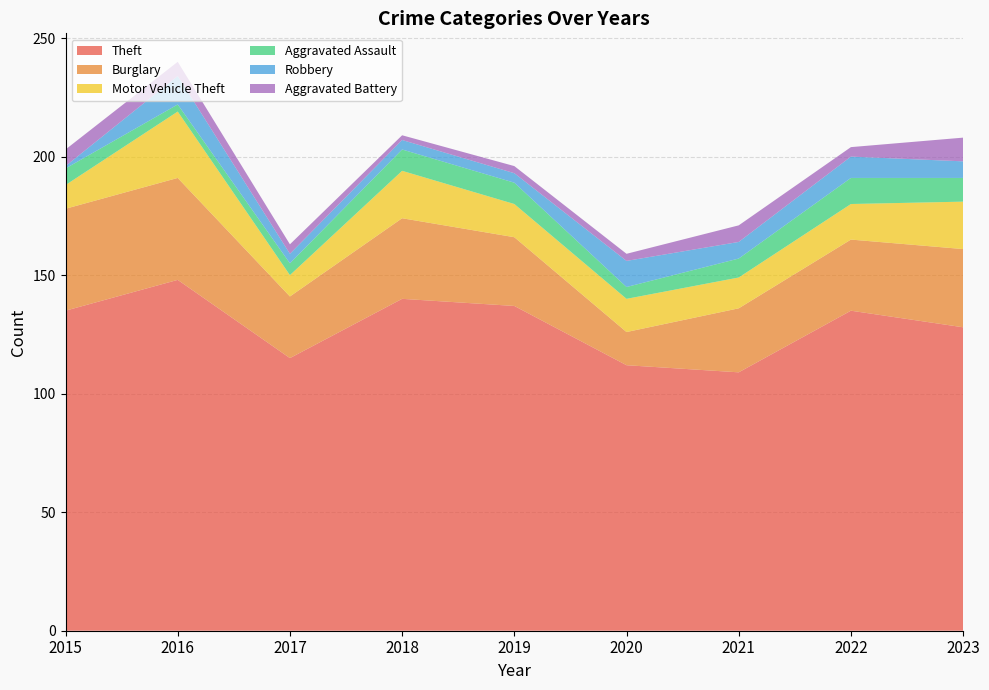

Reading left to right, list all the values displayed in this chart.

Theft: 135	148	115	140	137	112	109	135	128
Burglary: 43	43	26	34	29	14	27	30	33
Motor Vehicle Theft: 10	28	9	20	14	14	13	15	20
Aggravated Assault: 7	3	5	9	9	5	8	11	10
Robbery: 1	12	4	4	4	11	7	9	7
Aggravated Battery: 7	6	4	2	3	3	7	4	10